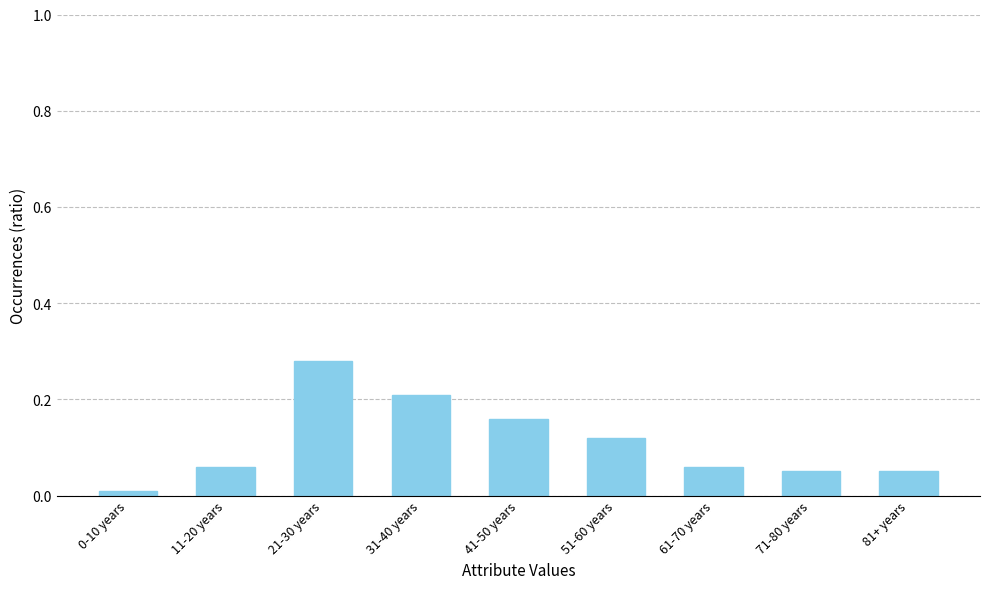

Is it true that the value at 41-50 years is 0.2?

True